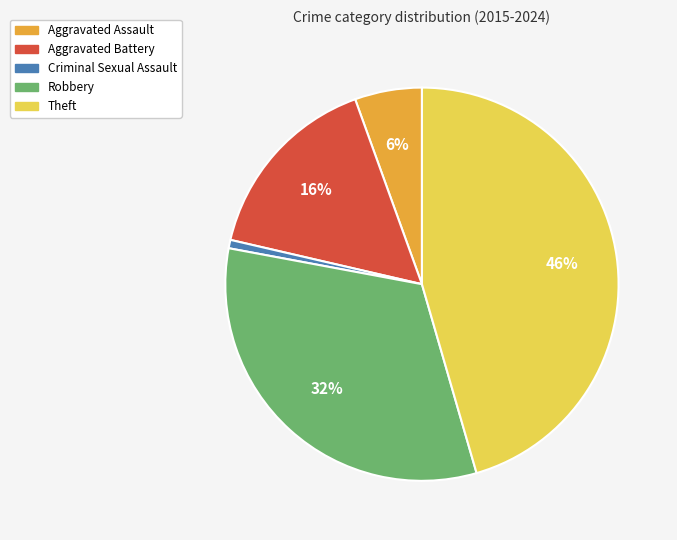

What percentage is the Robbery slice, to the nearest percent?

32%